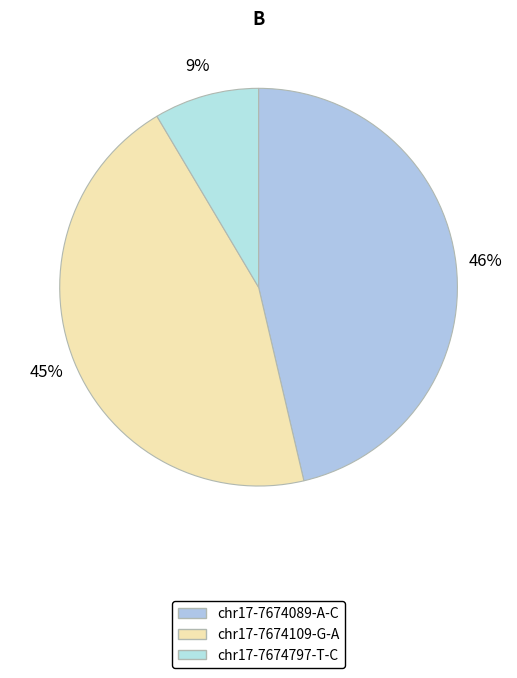

Do chr17-7674797-T-C and chr17-7674109-G-A together represent more than half of the pie?

Yes